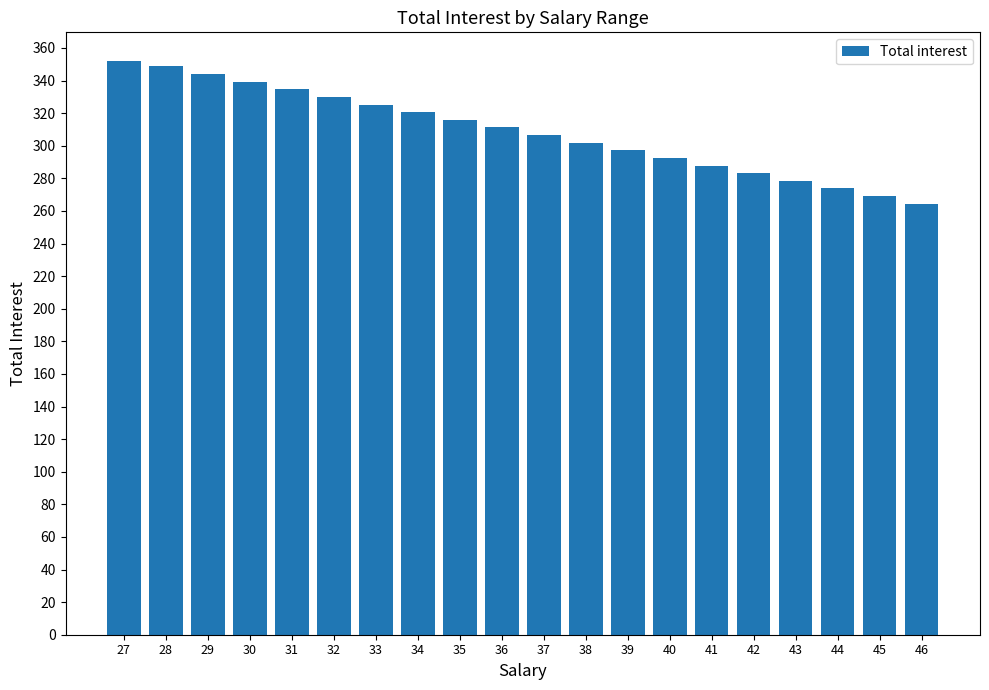

The chart shows a value of 301.9 at 38. True or false?

True